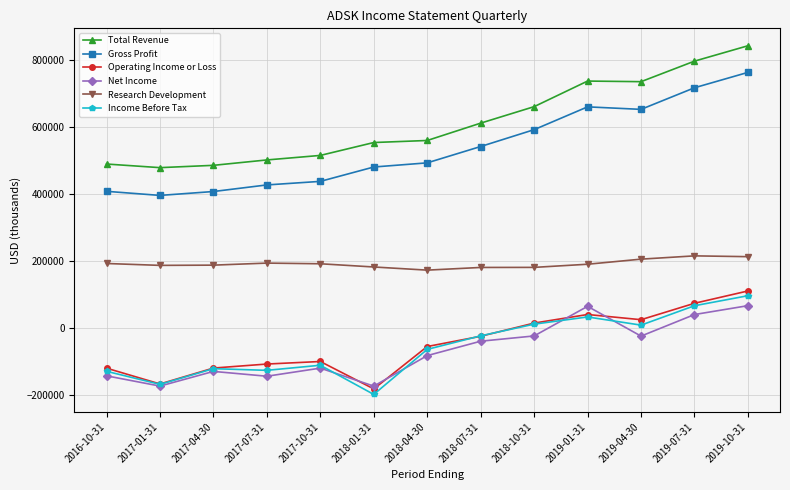

True or false: Total Revenue and Income Before Tax intersect in this chart.

False